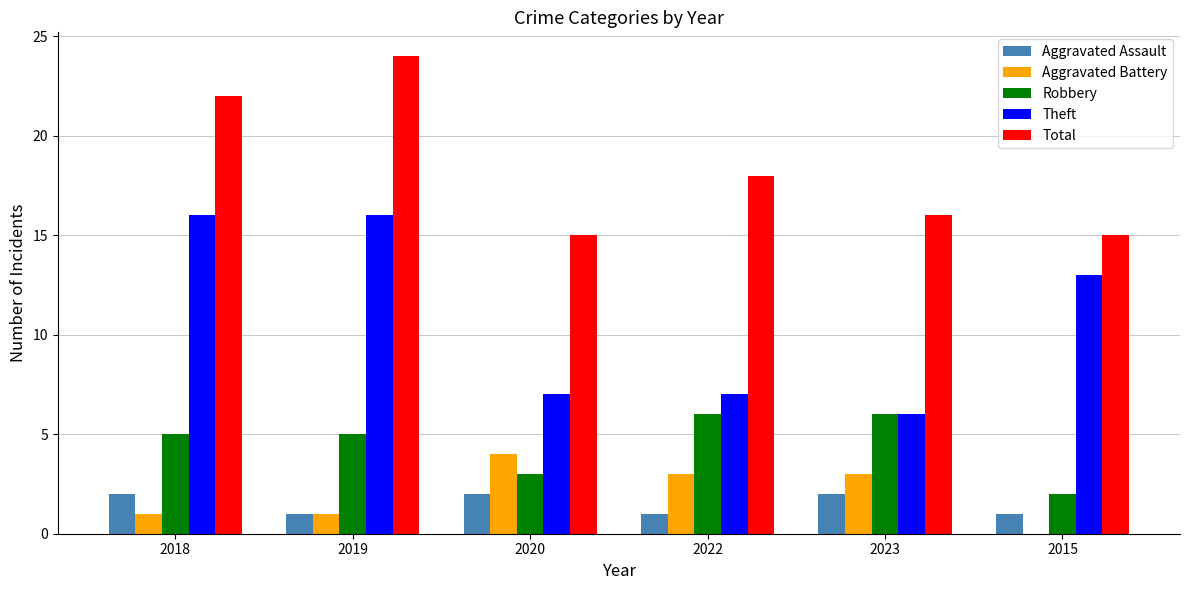

Are the bars grouped side by side (vs. stacked)?

Yes